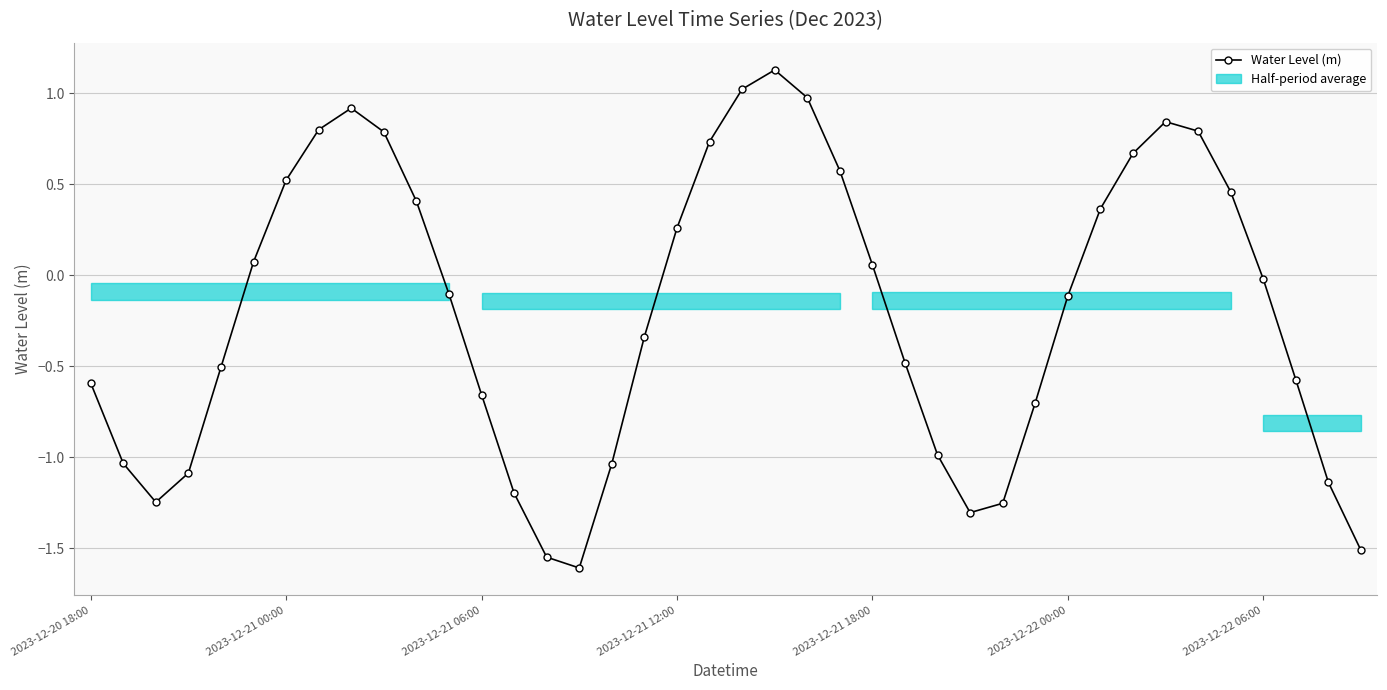

What is the sum of all values?

-7.6